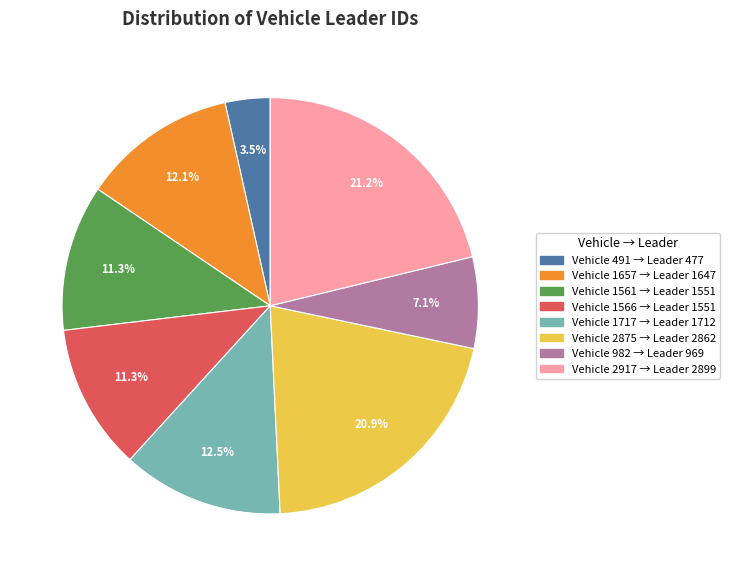

Is there any slice that represents more than half of the pie?

No